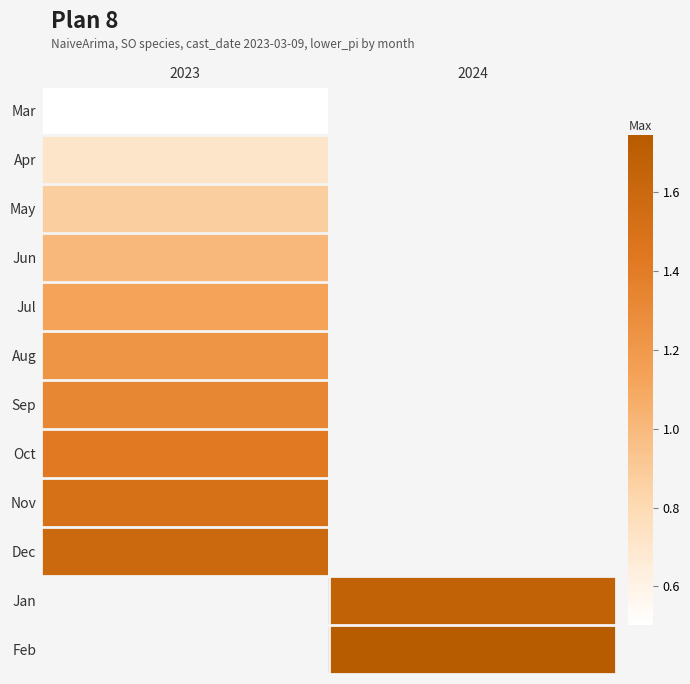

Is the value of Jul at 2024 greater than the value of Sep at 2024?

No